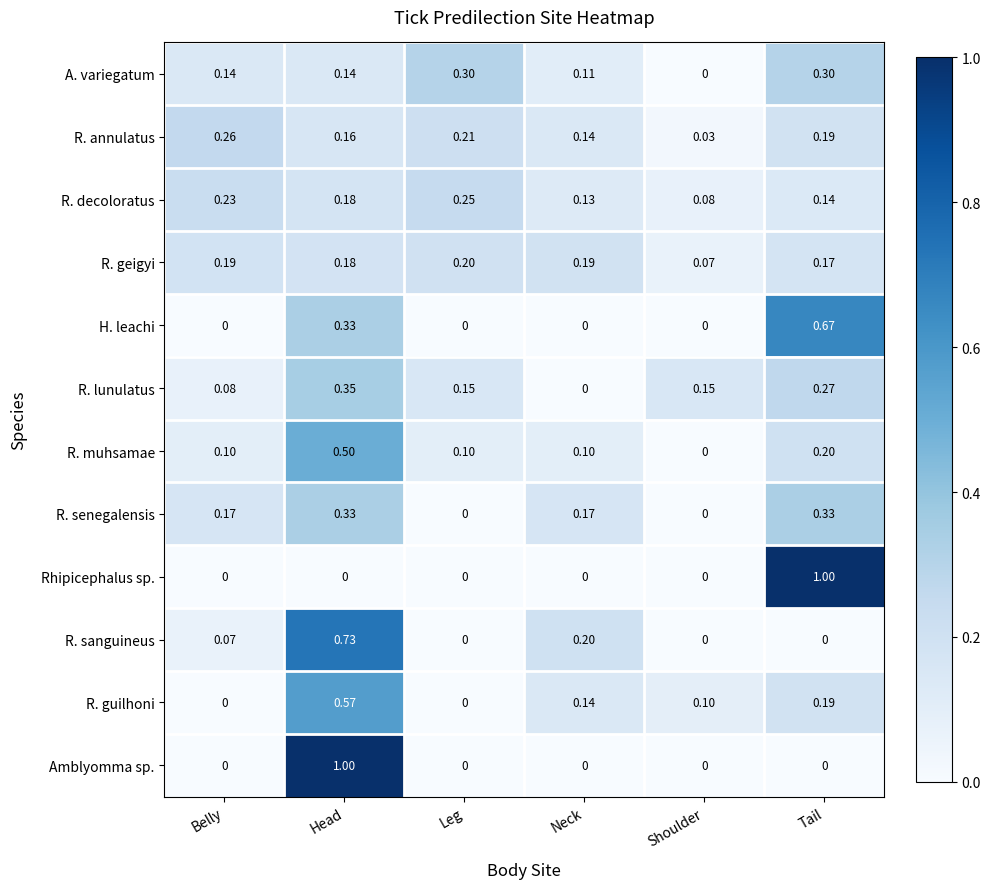

Between Belly and Shoulder, which series saw the biggest shift?

R. annulatus